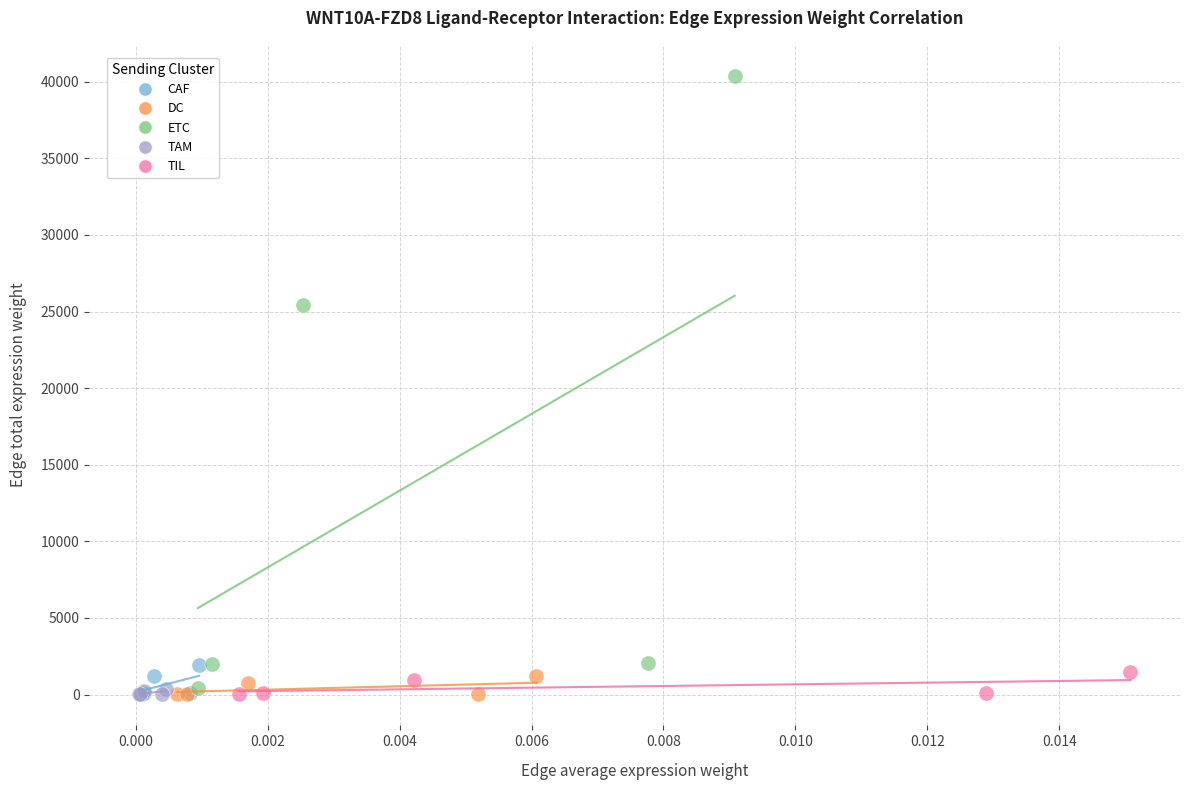

Which series reaches the maximum Y coordinate?

ETC